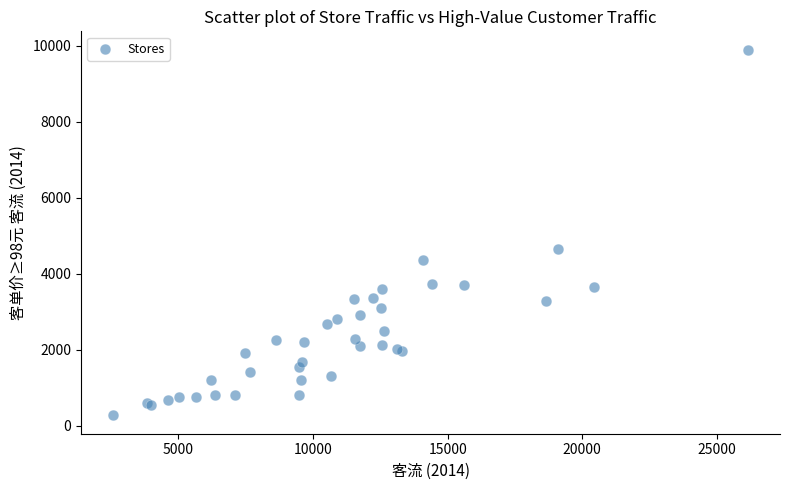

What Y value in the scatter plot is closest to 5085?

4661